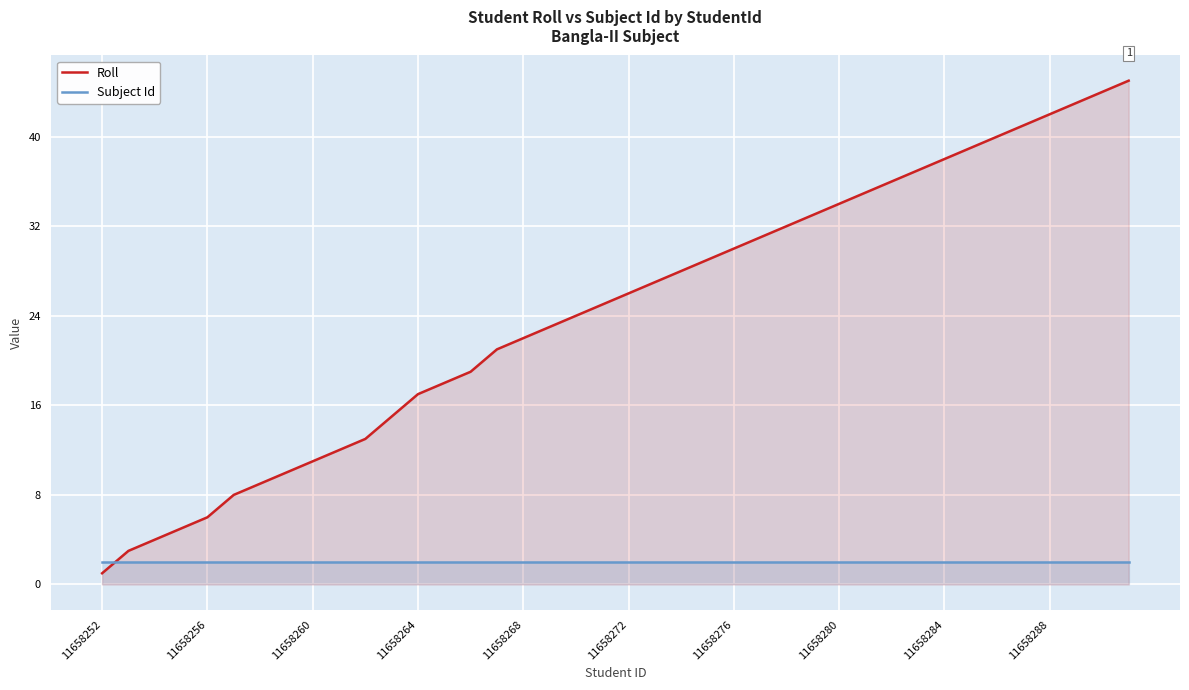

At 11658260, list the series in order from smallest to largest.

Subject Id, Roll